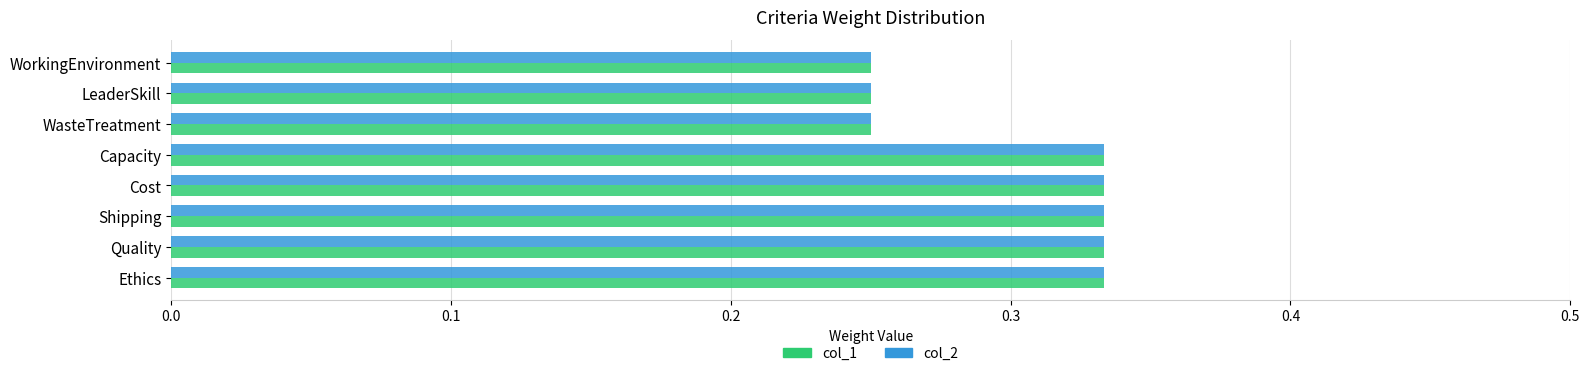

What is the sum of all col_1 values?

2.4